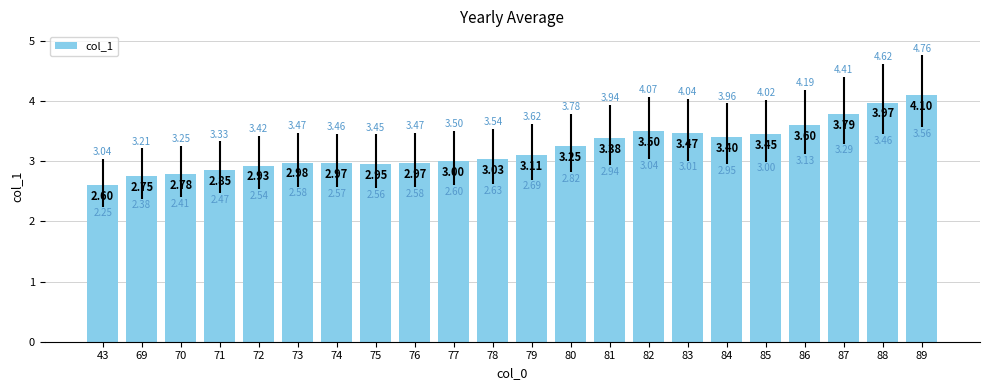

How many series are shown in this chart?

1